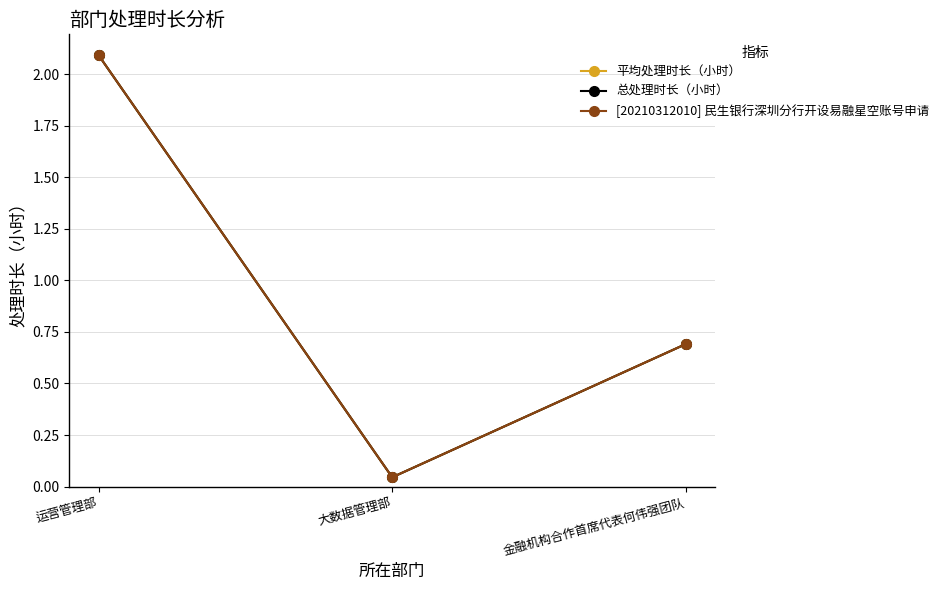

At which category does the chart reach its minimum across all series?

大数据管理部